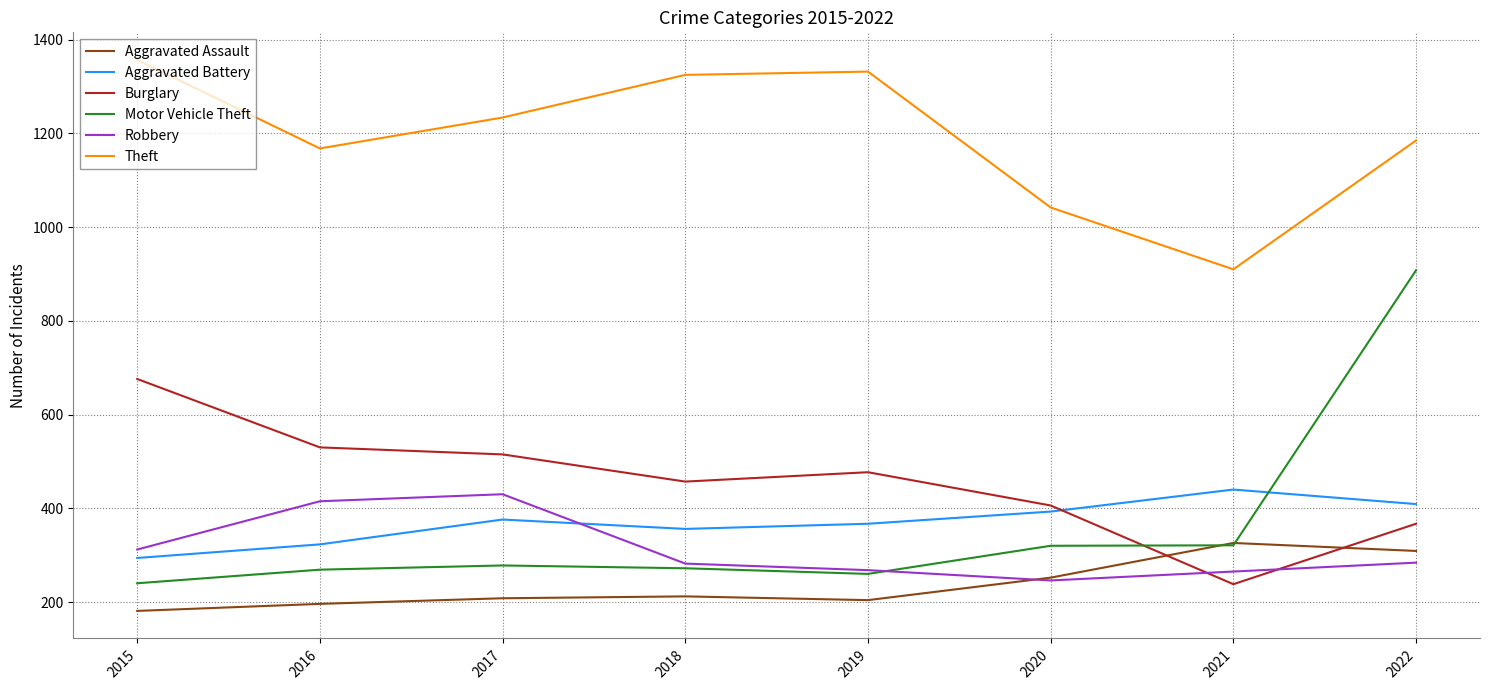

Is the value of Aggravated Assault at 2018 greater than the value of Robbery at 2022?

No